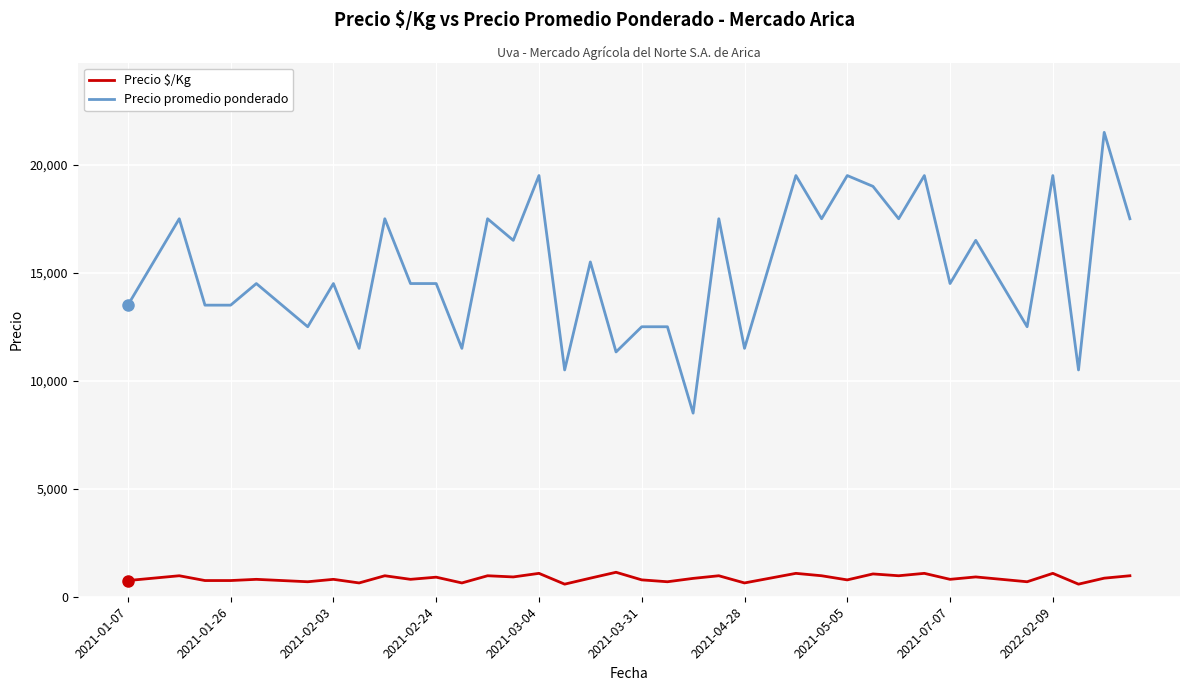

What is the difference between the maximum and second lowest values in the Precio $/Kg series?

550